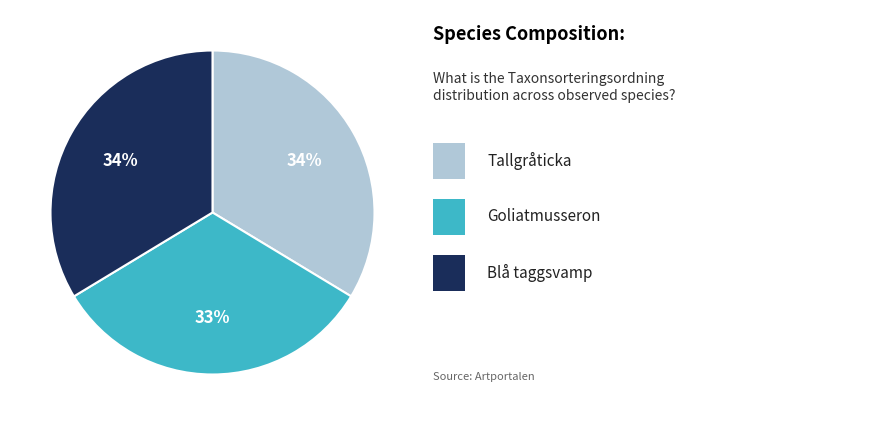

To the nearest percent, what is the average slice percentage?

33%